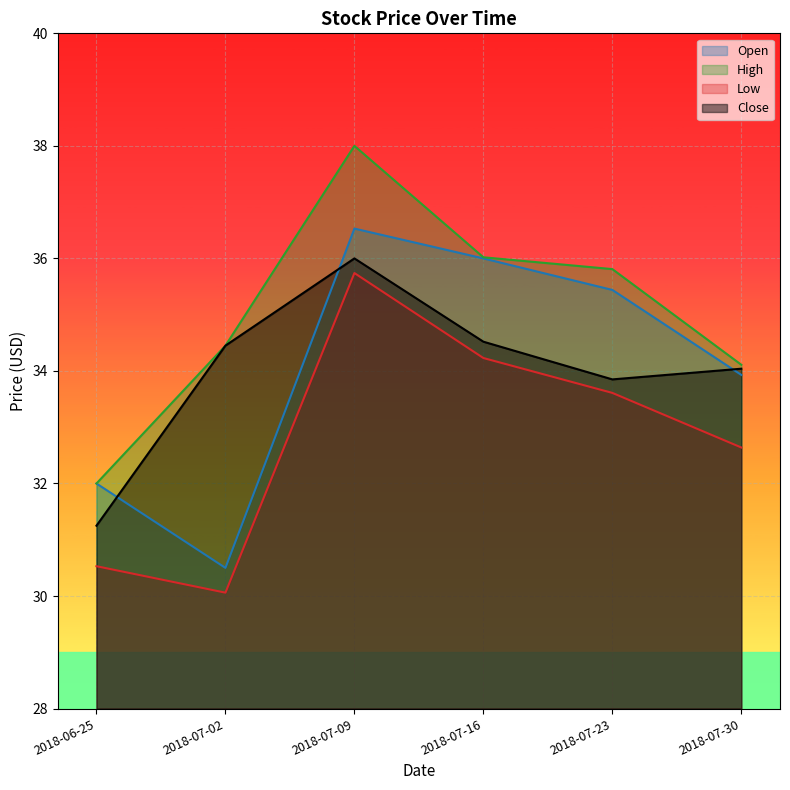

What is the label of the 3rd point from the left?

2018-07-09